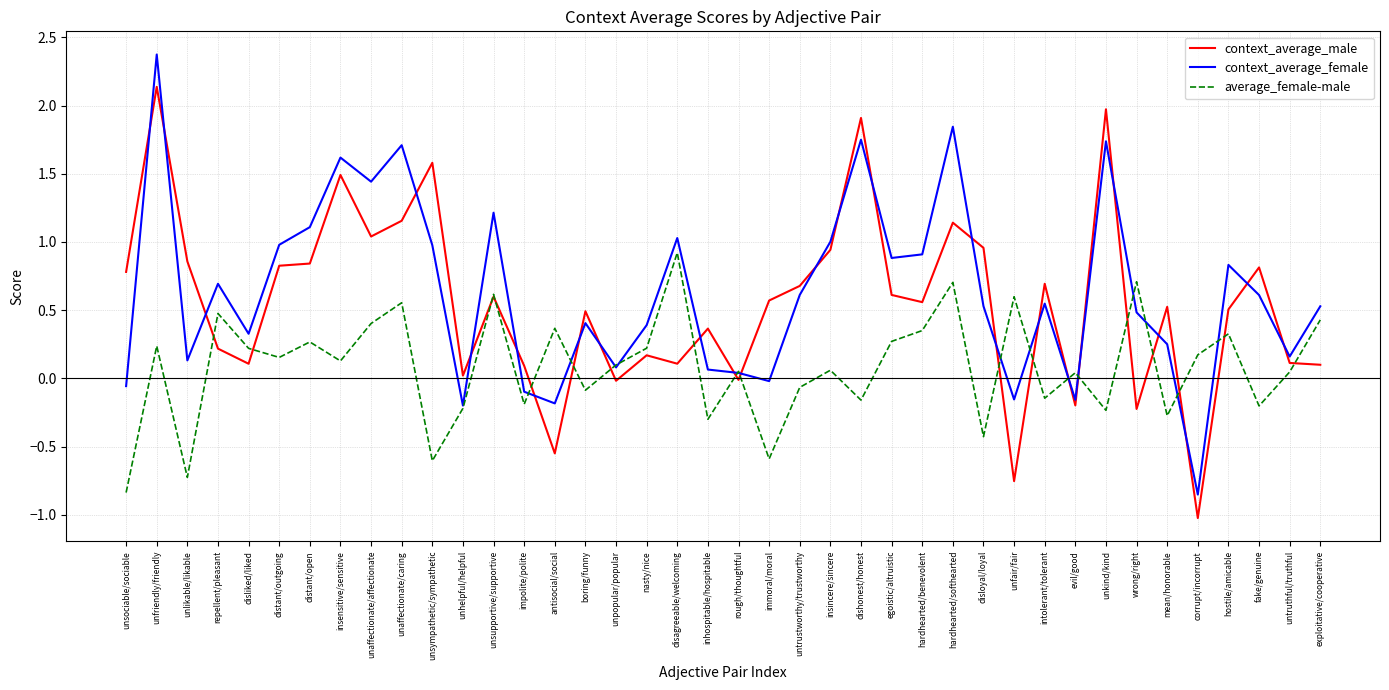

After their last crossing, which series has the higher values: average_female-male or context_average_female?

context_average_female